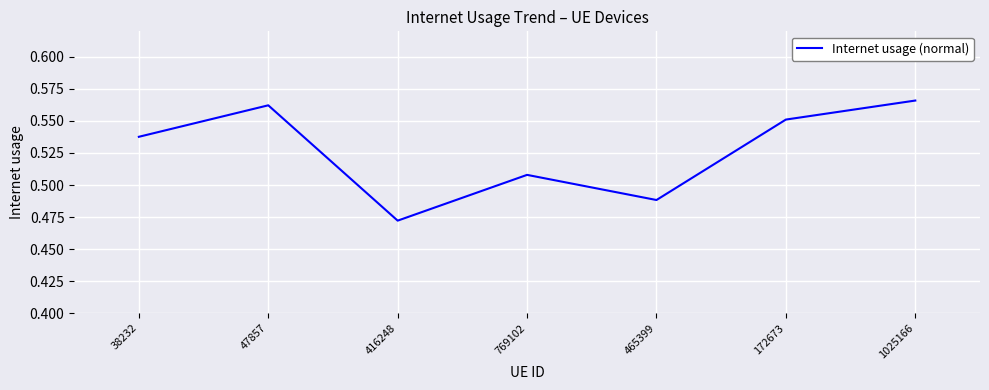

What position from the right is 172673?

2